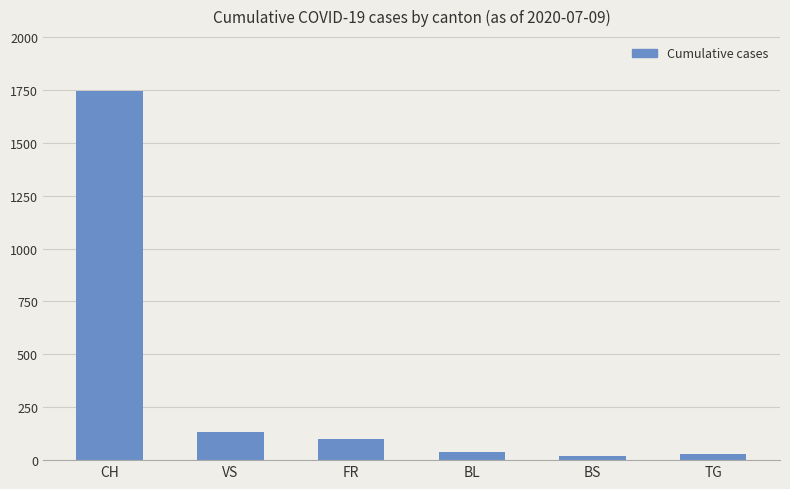

Approximately how many times larger is the value at TG compared to VS?

0.2